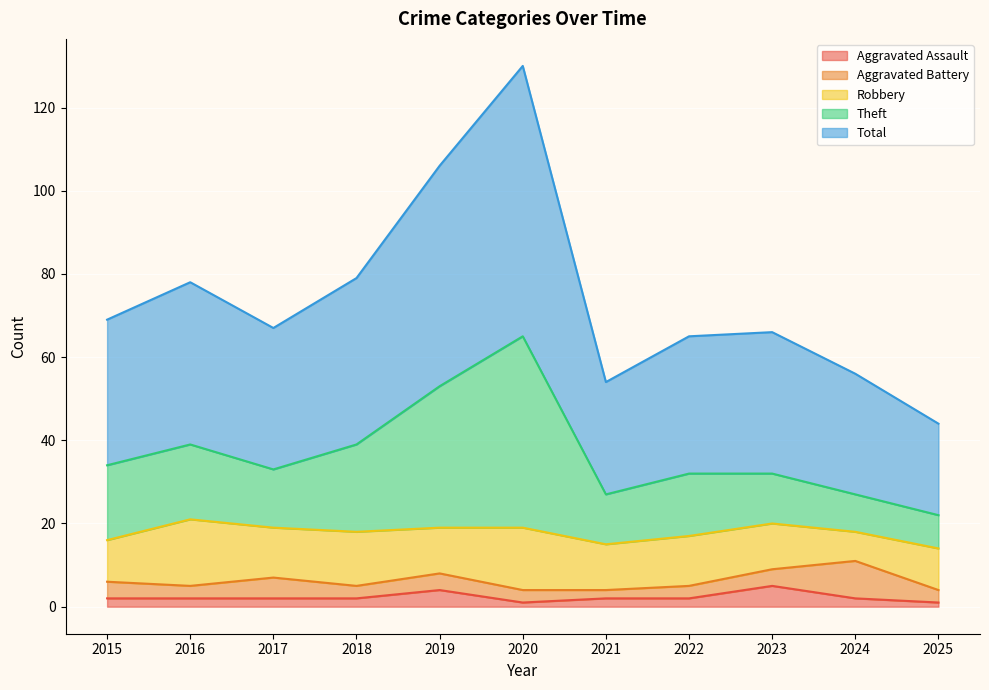

The value of Aggravated Assault at 2015 is 1. True or false?

False